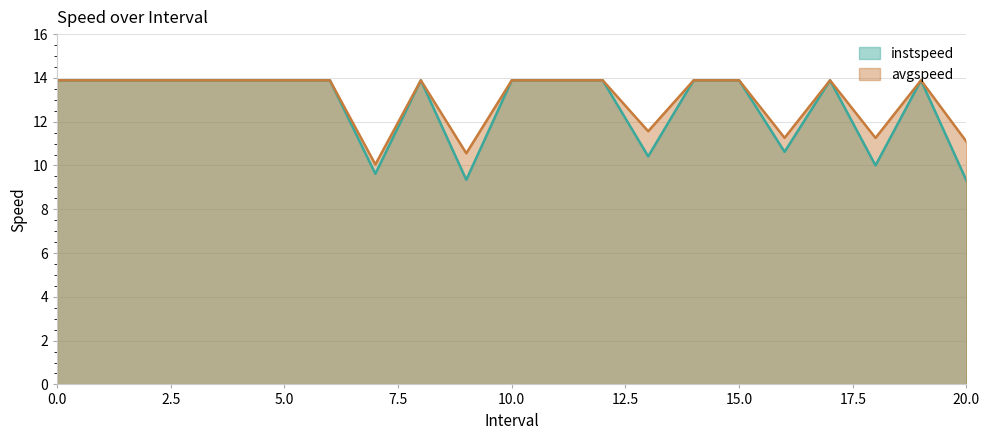

In instspeed, how many points are higher than both neighbors (excluding endpoints)?

3